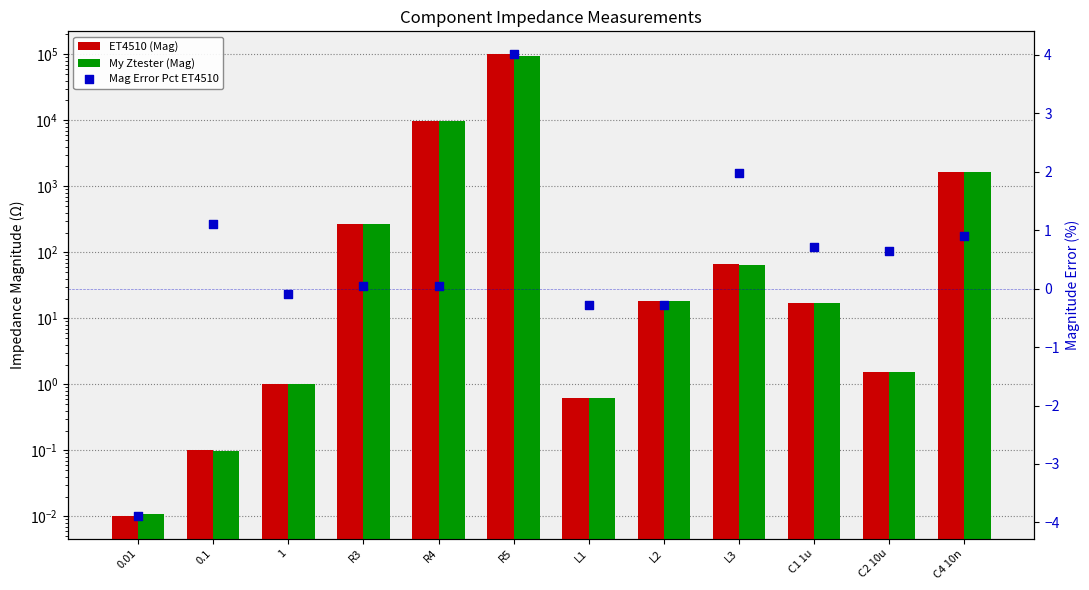

What are all the series names shown in the legend?

ET4510 (Mag), My Ztester (Mag), Mag Error Pct ET4510